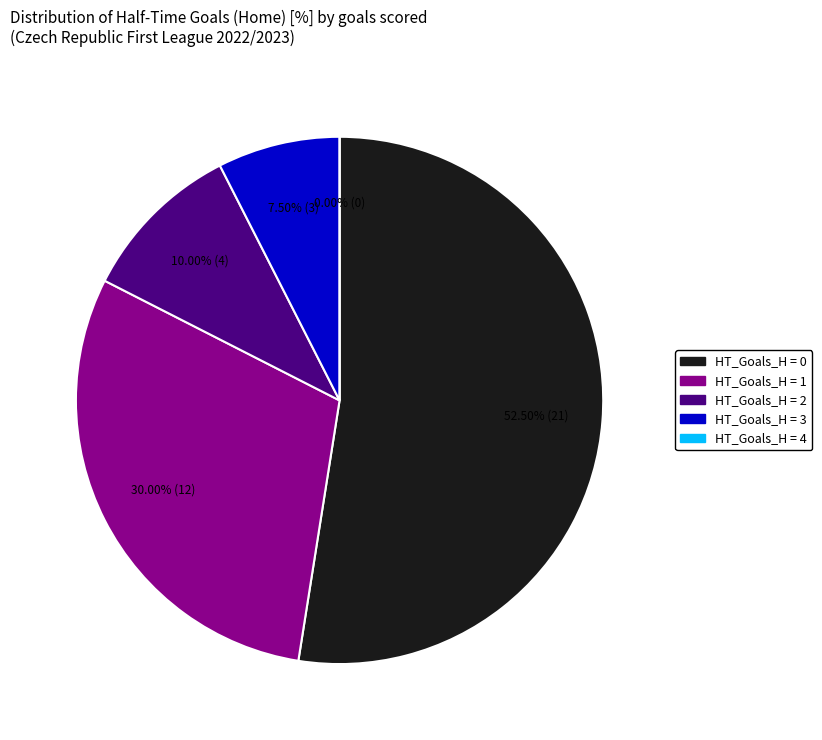

What is the smallest slice in the pie chart?

4